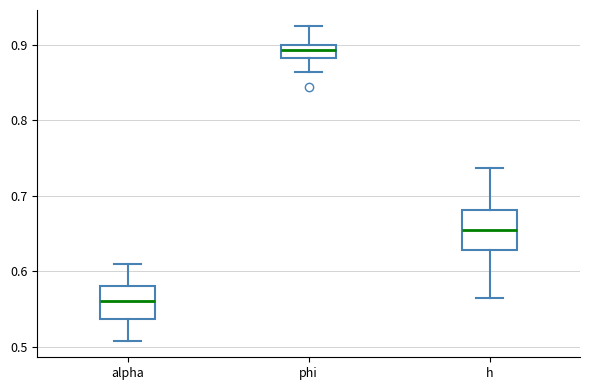

Where does the lower whisker of the box for alpha end on the y-axis? The values are not printed on the chart, so give them approximately, as read against the axis.

0.51